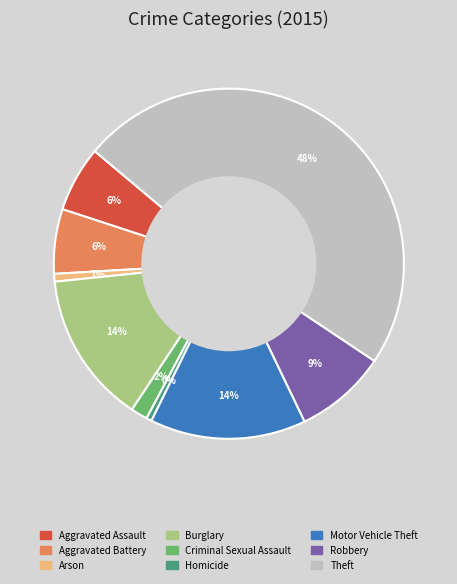

Does Aggravated Battery represent more than half of the total?

No